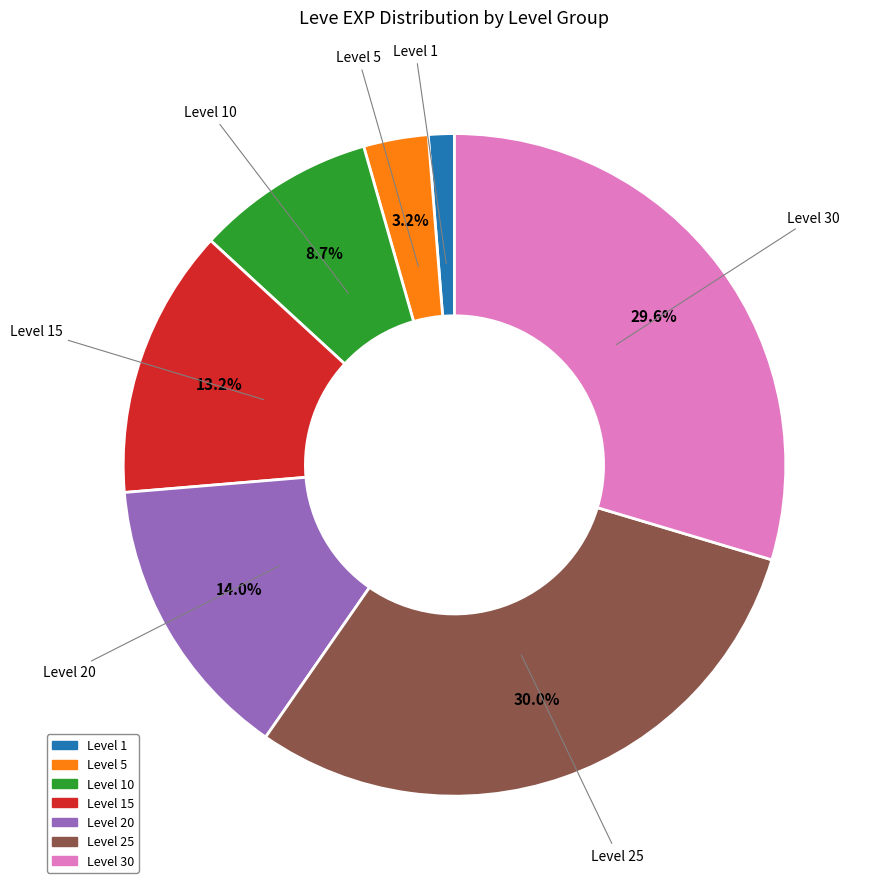

Does any single category account for the majority?

No